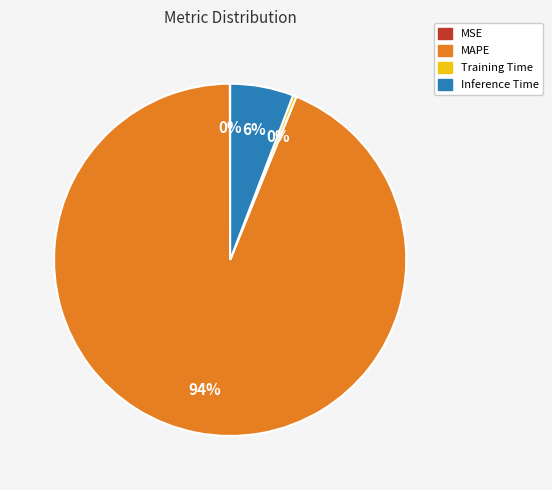

To the nearest percent, what is the difference between the largest and smallest slice percentages?

94%